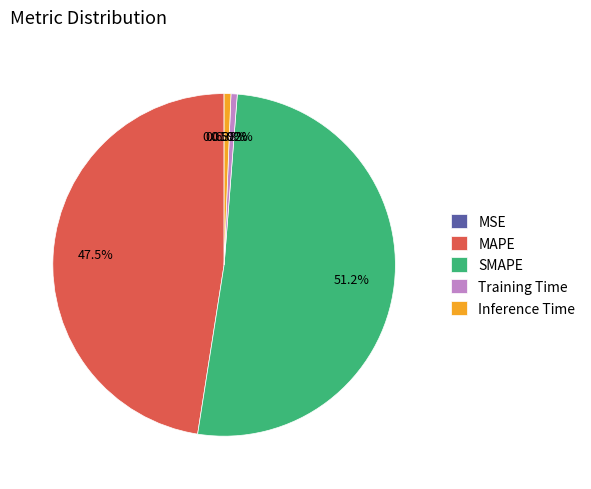

What is the total percentage of MAPE and Training Time?

48.1%